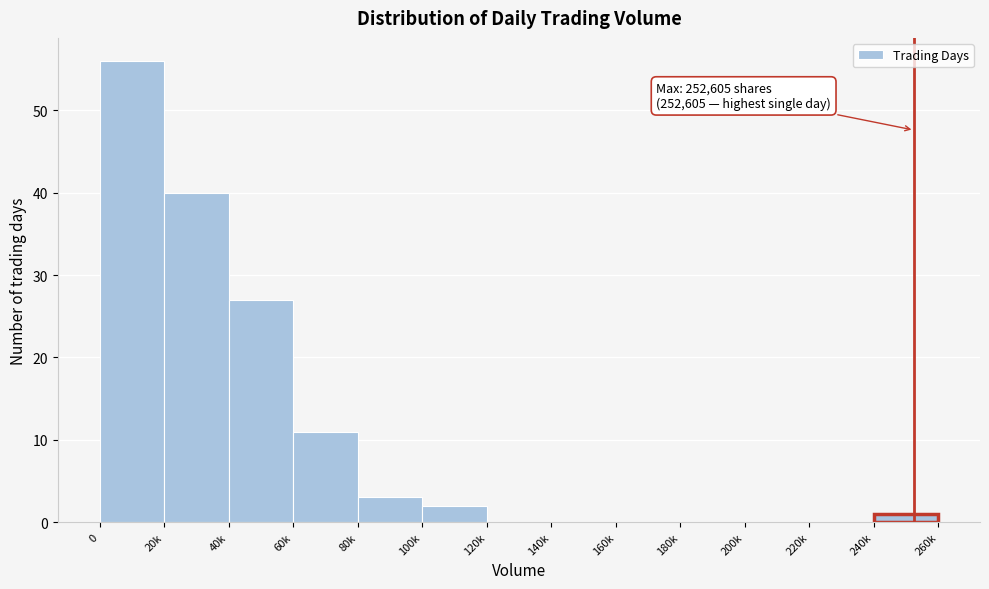

Reading right to left, transcribe all the data shown in this chart.

240k=1	220k=0	200k=0	180k=0	160k=0	140k=0	120k=0	100k=2	80k=3	60k=11	40k=27	20k=40	0=56